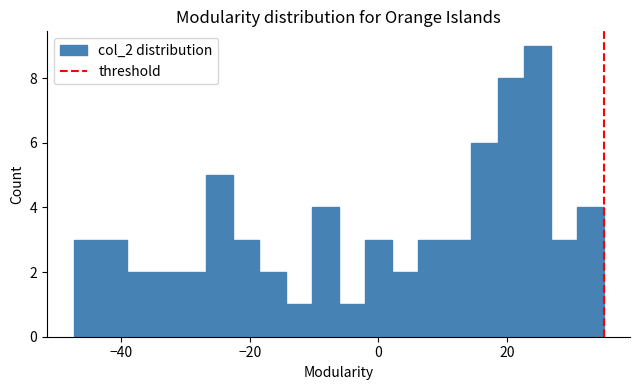

Read against the x-axis, roughly where is the centre of the tallest bar?

24